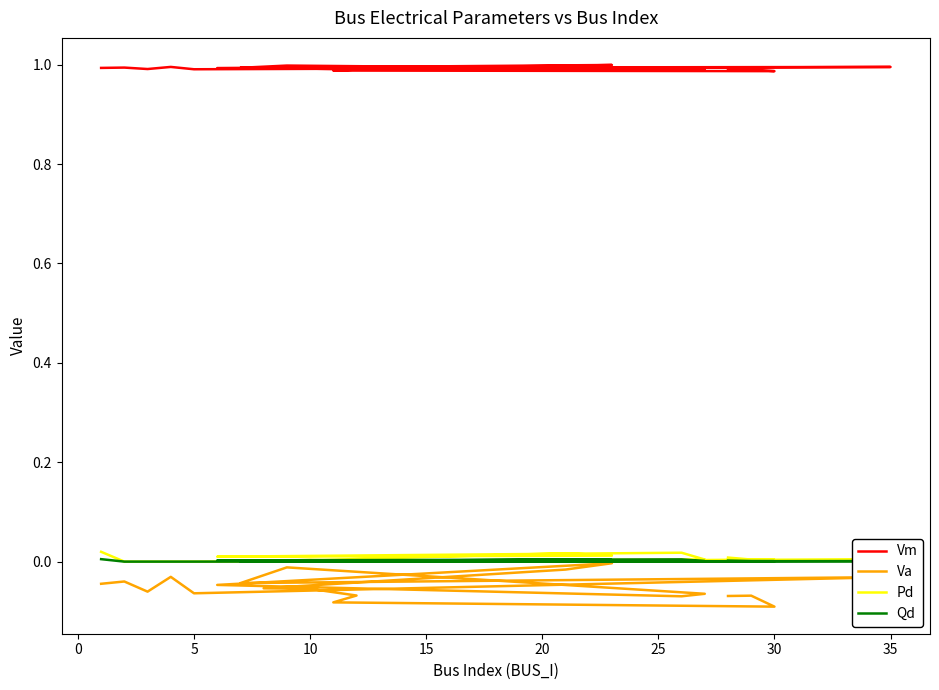

Does the chart display data point markers on the line(s)?

No